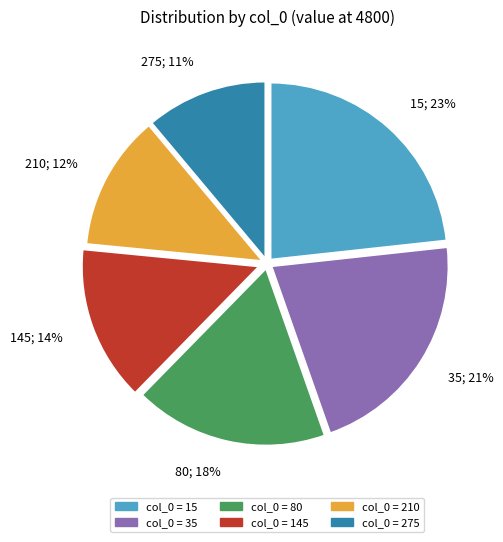

Rank the categories by value from lowest to highest.

275, 210, 145, 80, 35, 15